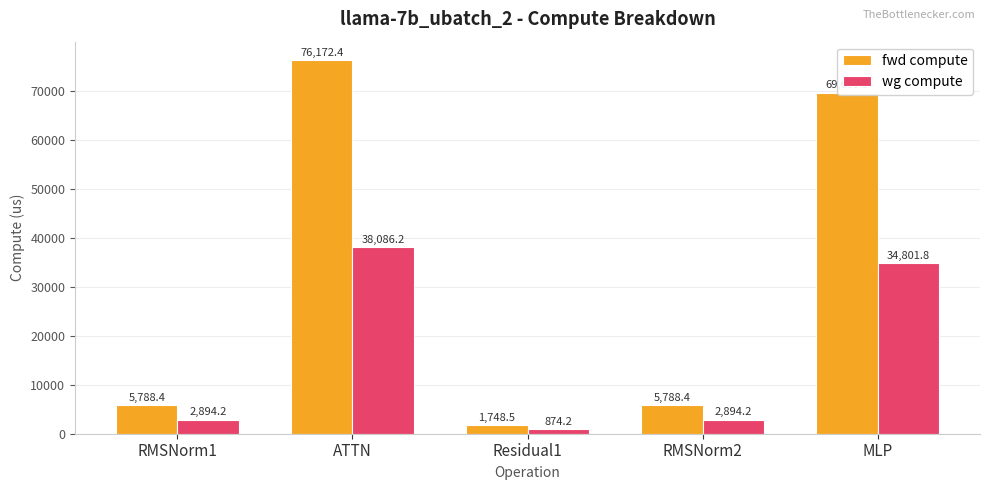

What are all the series names shown in the legend?

fwd compute, wg compute